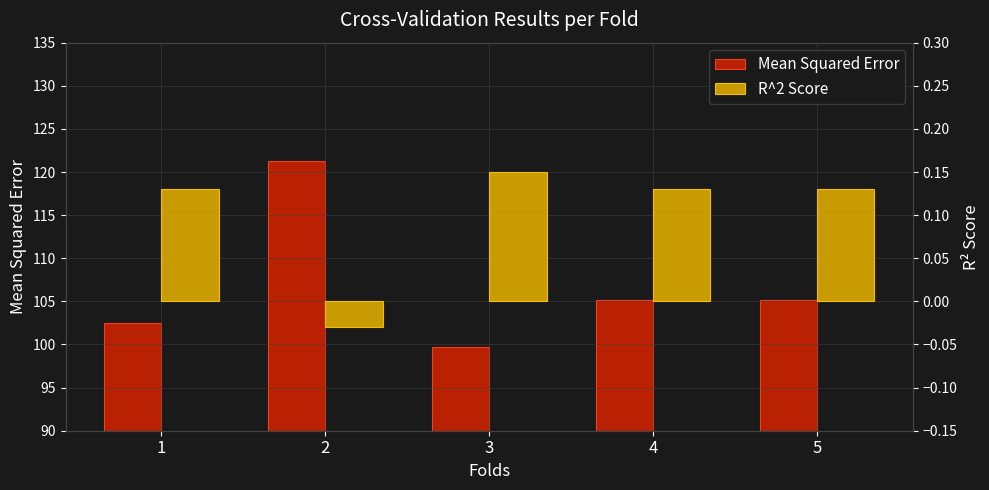

Is the value of Mean Squared Error at 3 greater than the value of R^2 Score at 1?

Yes